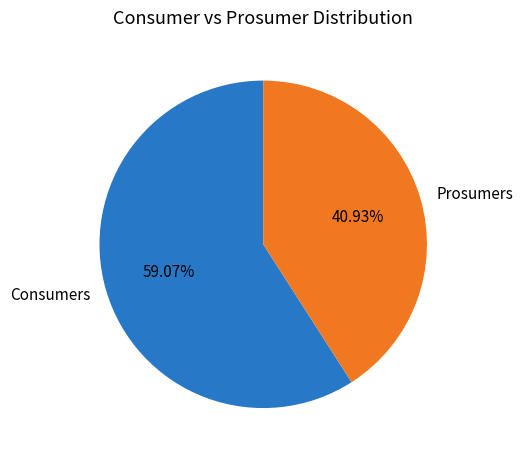

Count the number of slices in the pie.

2